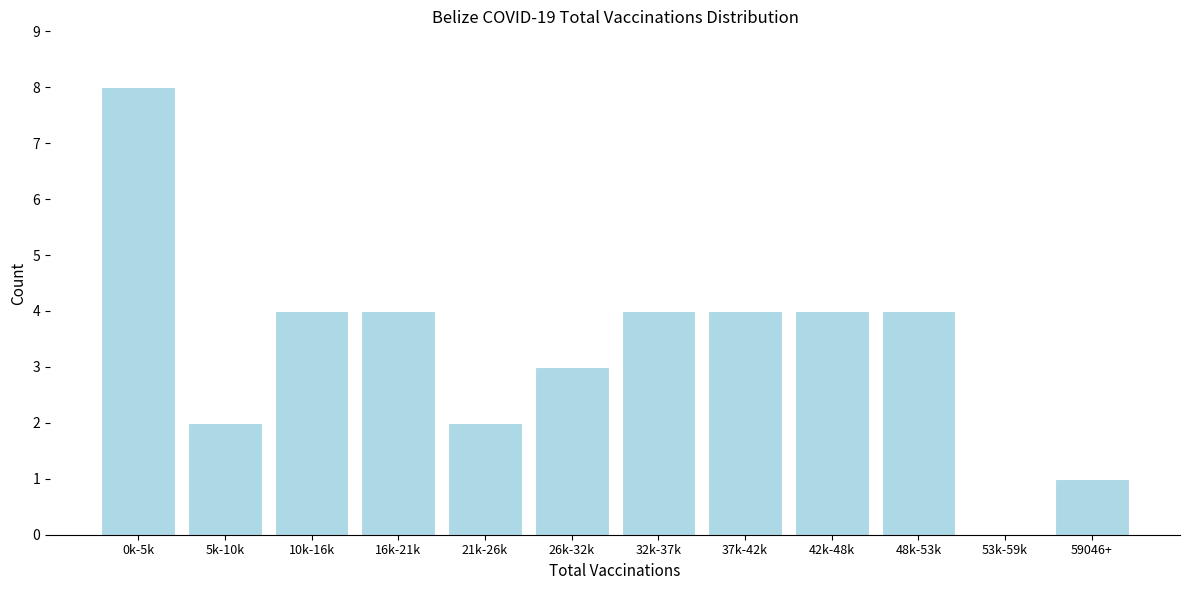

Reading left to right, what are all the values shown in this chart?

0k-5k=8	5k-10k=2	10k-16k=4	16k-21k=4	21k-26k=2	26k-32k=3	32k-37k=4	37k-42k=4	42k-48k=4	48k-53k=4	53k-59k=0	59046+=1